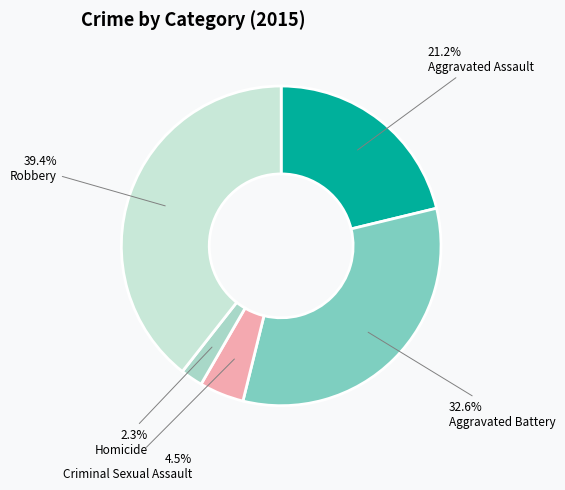

Count the number of slices in the pie.

5